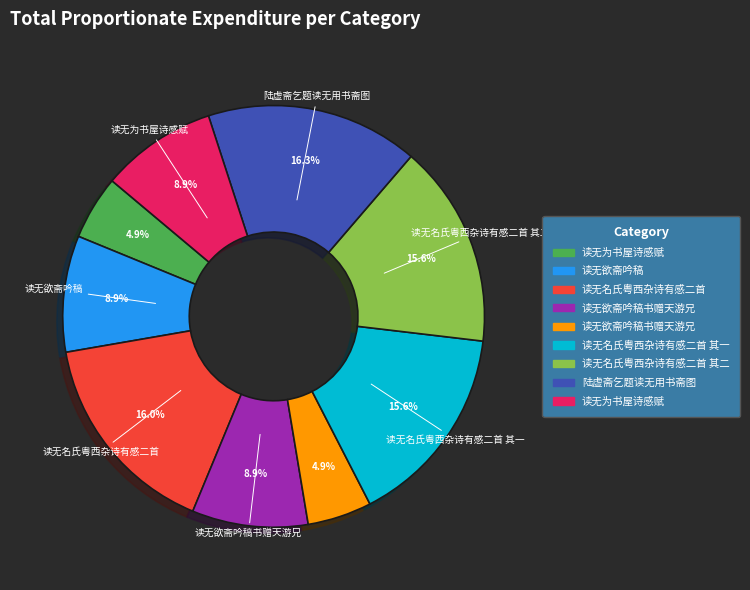

Does any single category account for the majority?

No